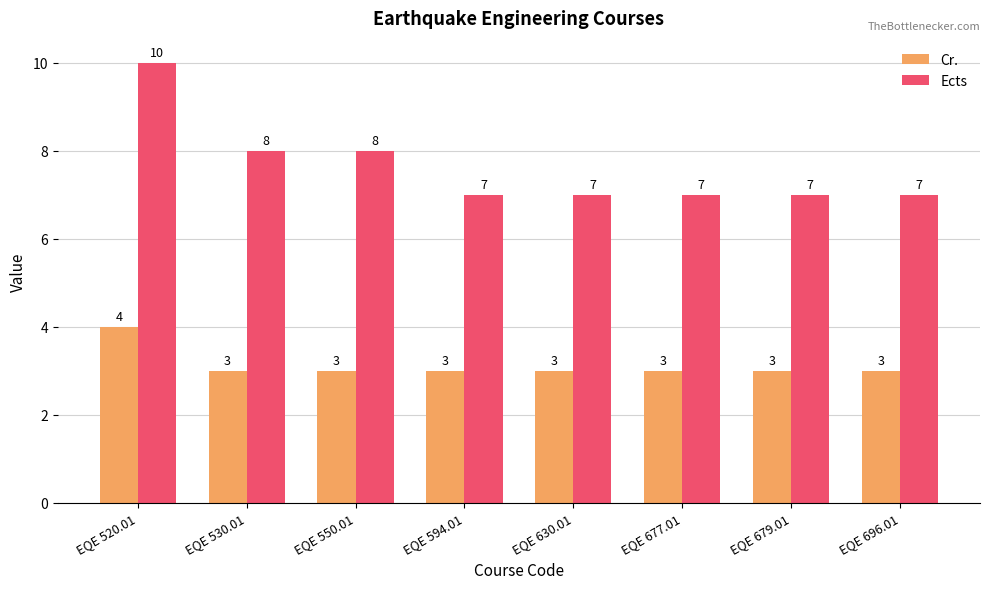

Which series has the widest spread of values?

Ects